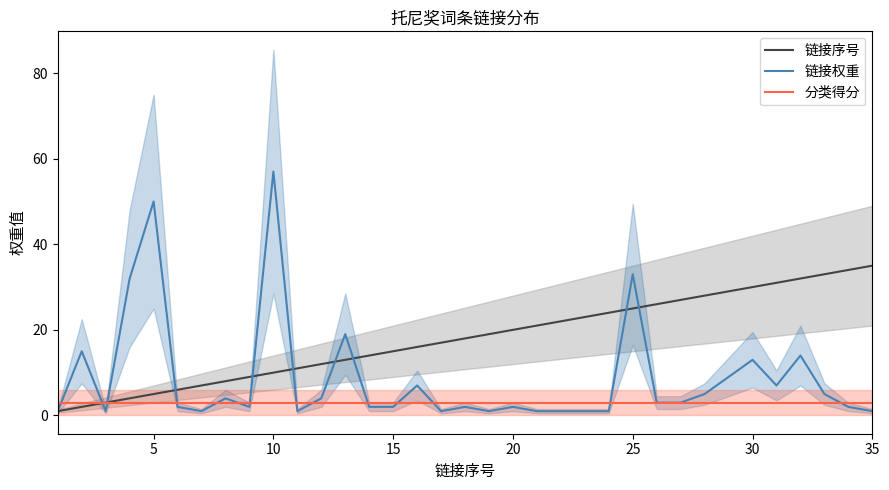

Is it true that 链接序号 equals 47 at 30?

False